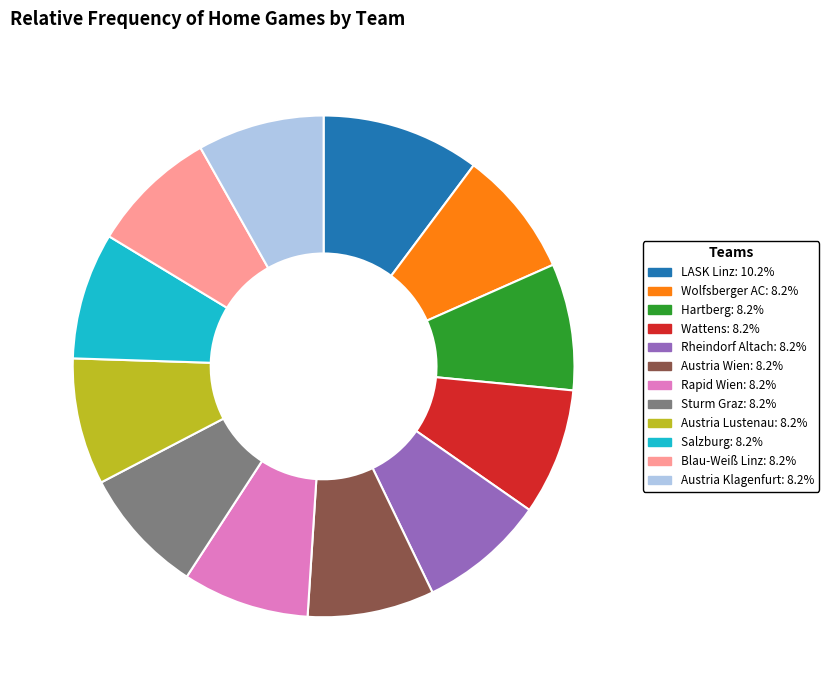

Does Austria Klagenfurt represent more than half of the total?

No